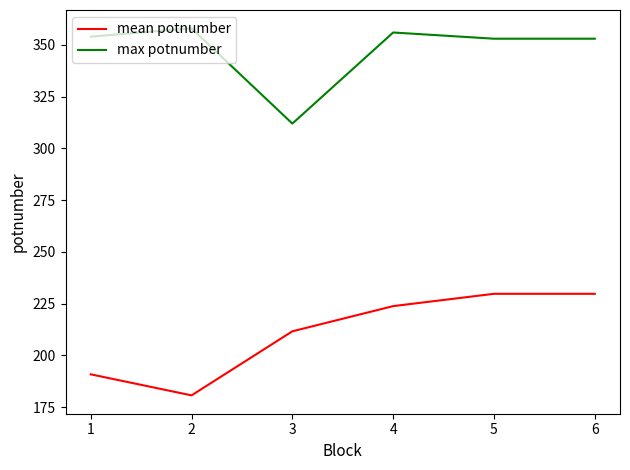

The max potnumber series shows 354.0 at 1. True or false?

True